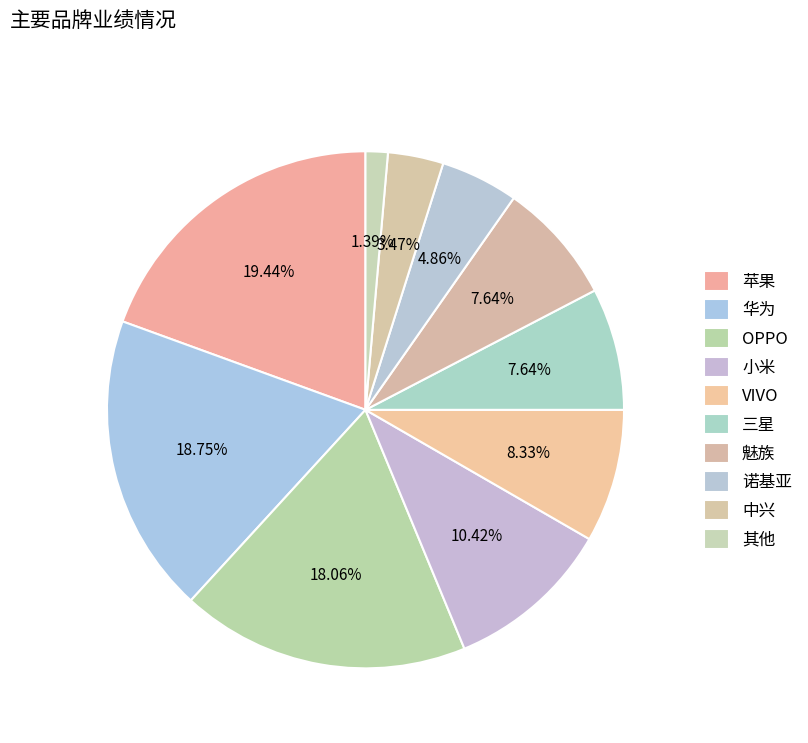

How many slices are in this pie chart?

10